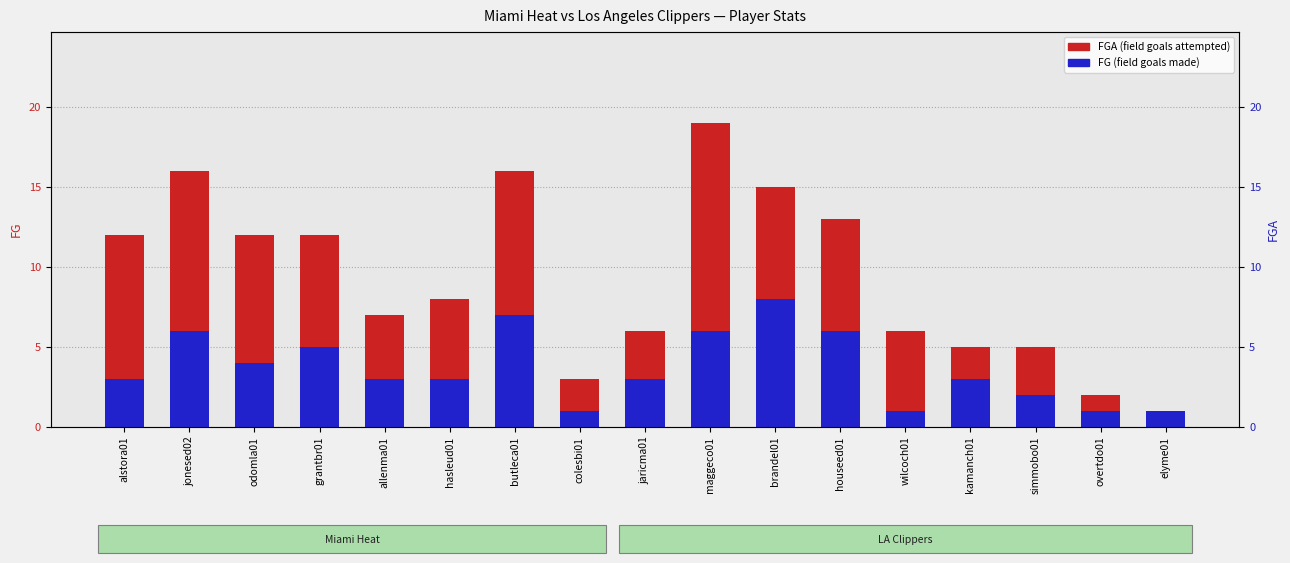

How many bars are there in total?

34